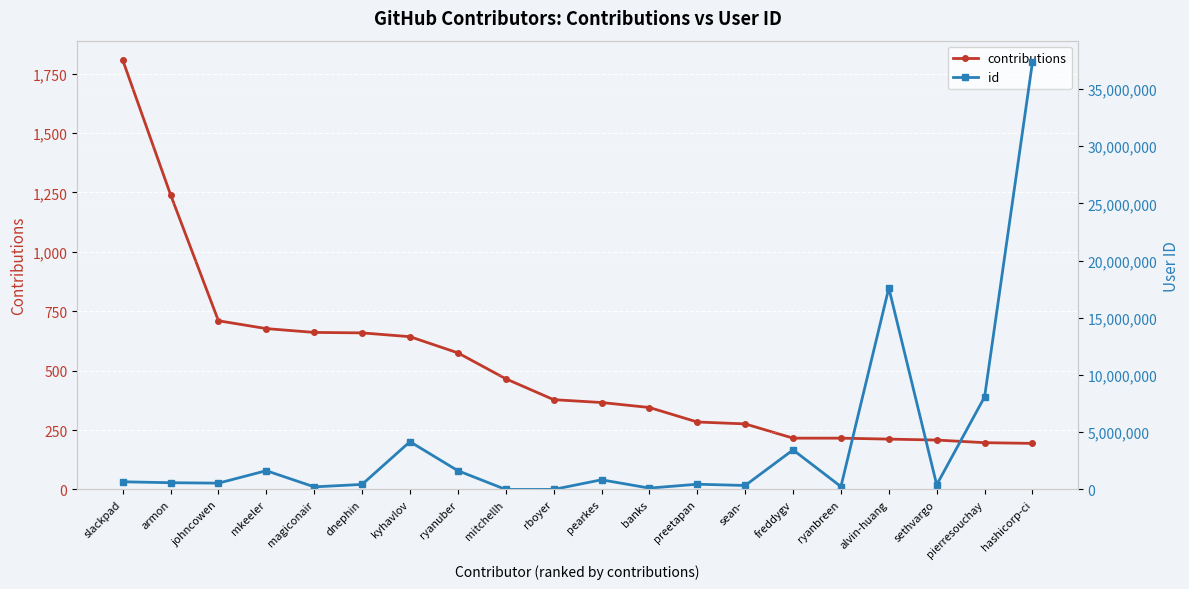

What is the spread (max minus min) of values at sean-?

349240